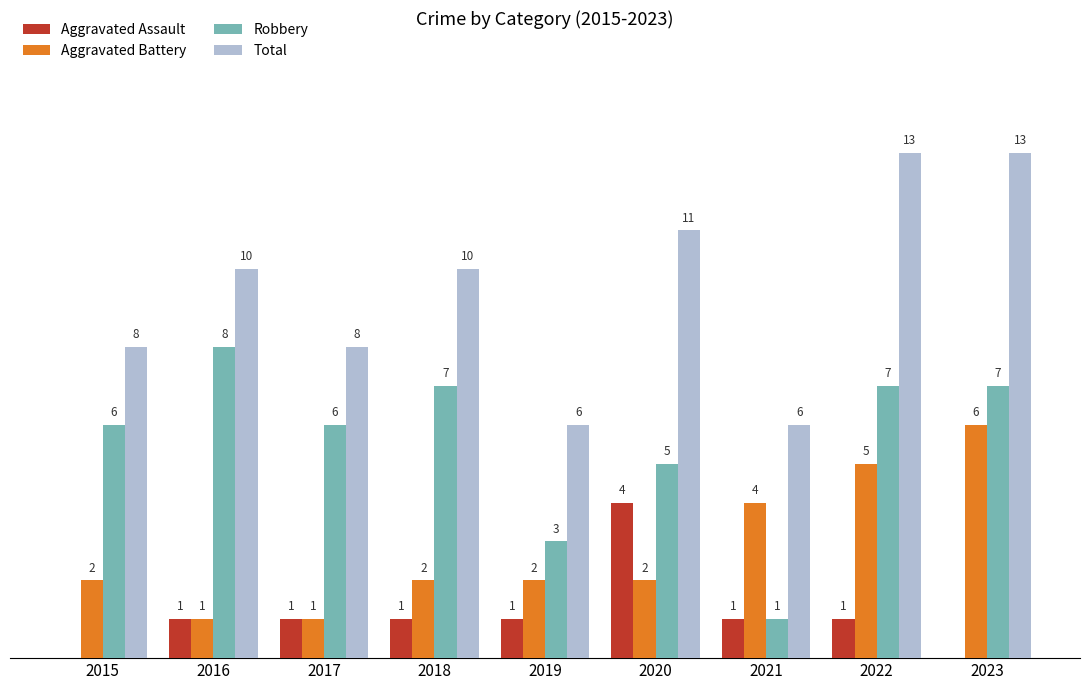

Which series has the largest total across all categories?

Total